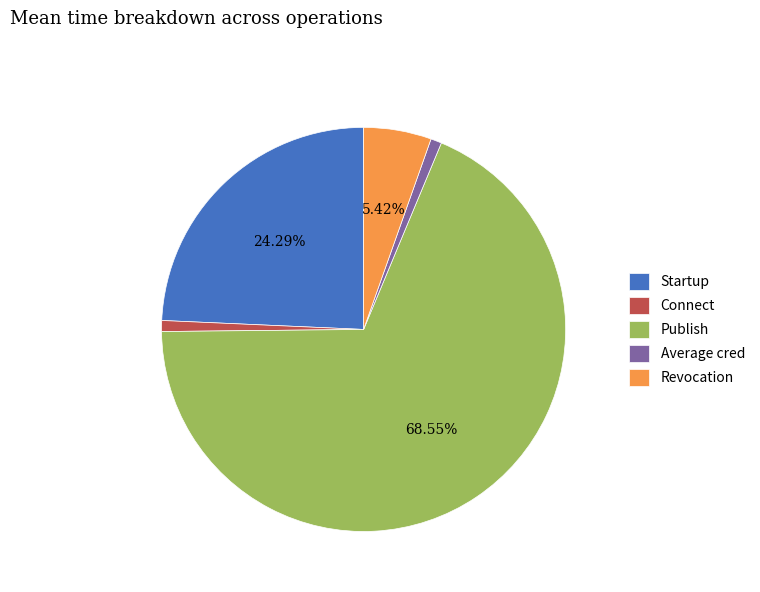

Is there any slice that represents more than half of the pie?

Yes